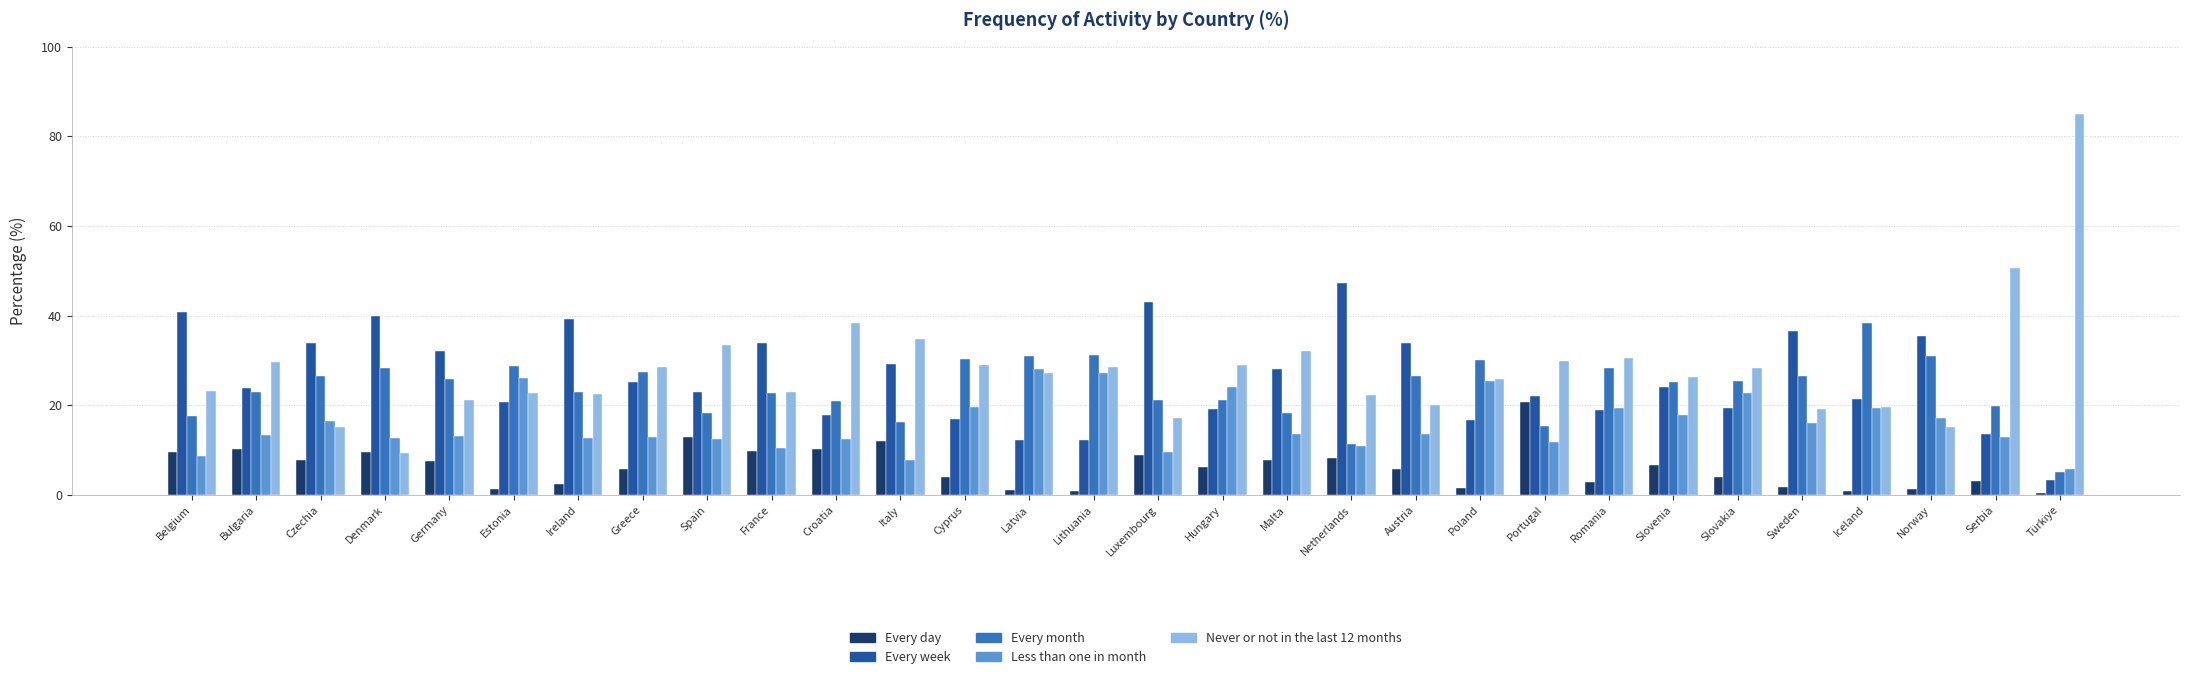

What is the difference between the Every month values at Malta and Greece?

9.2